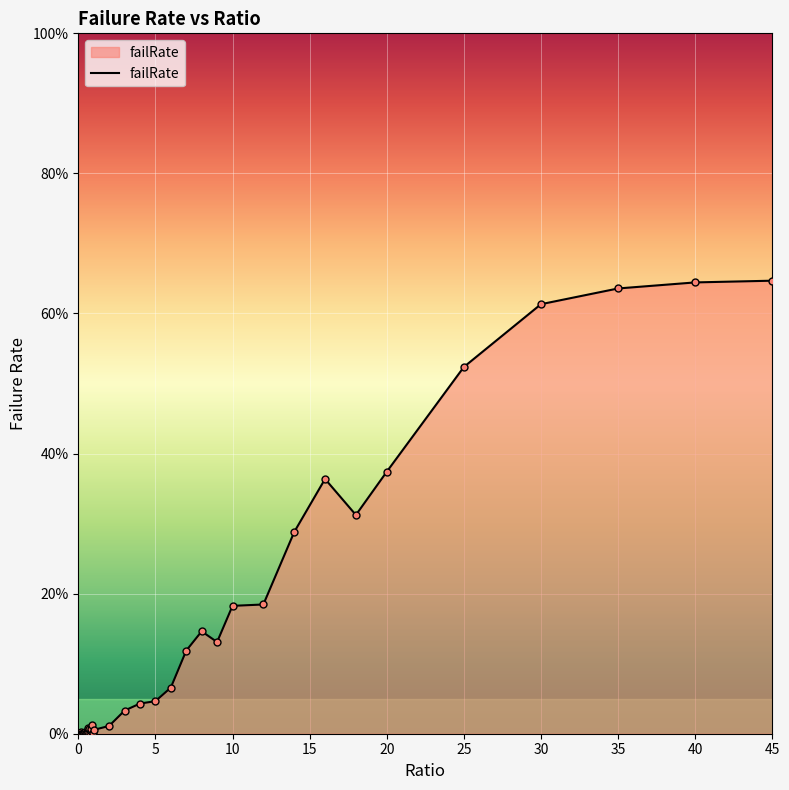

What is the greatest value displayed?

64.7